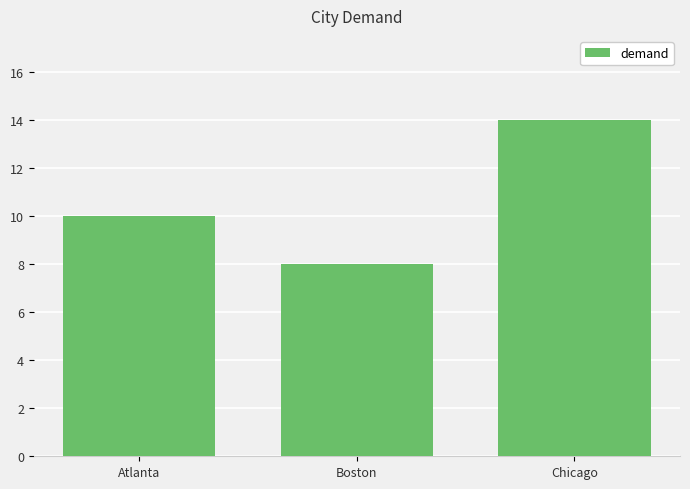

Count the values in the range 8 to 14.

3